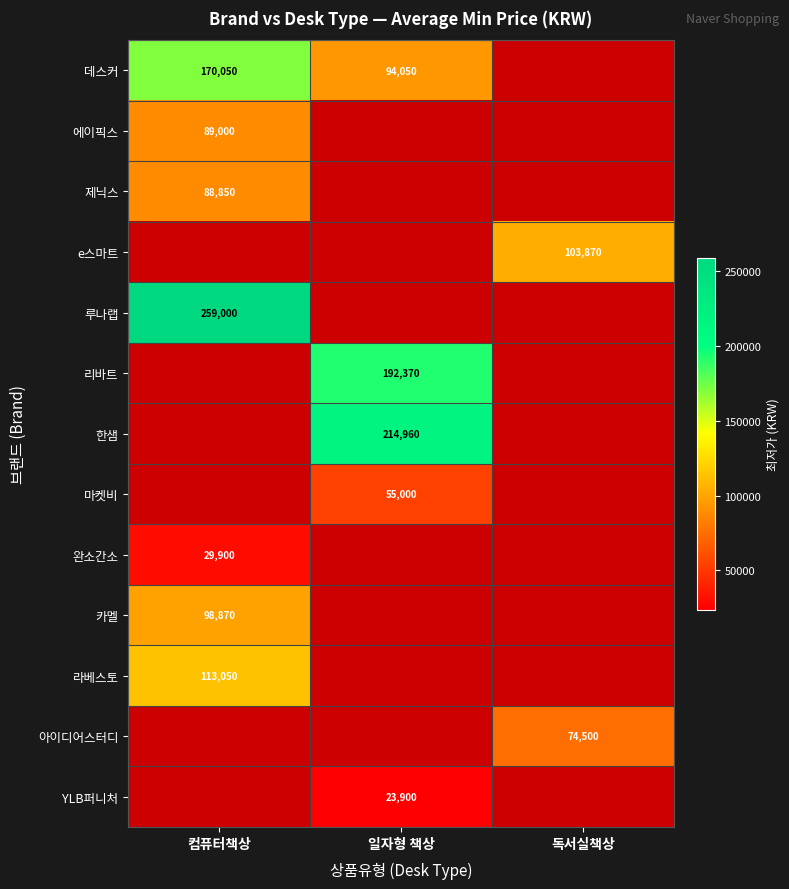

The 데스커 series shows 144664 at 일자형 책상. True or false?

False